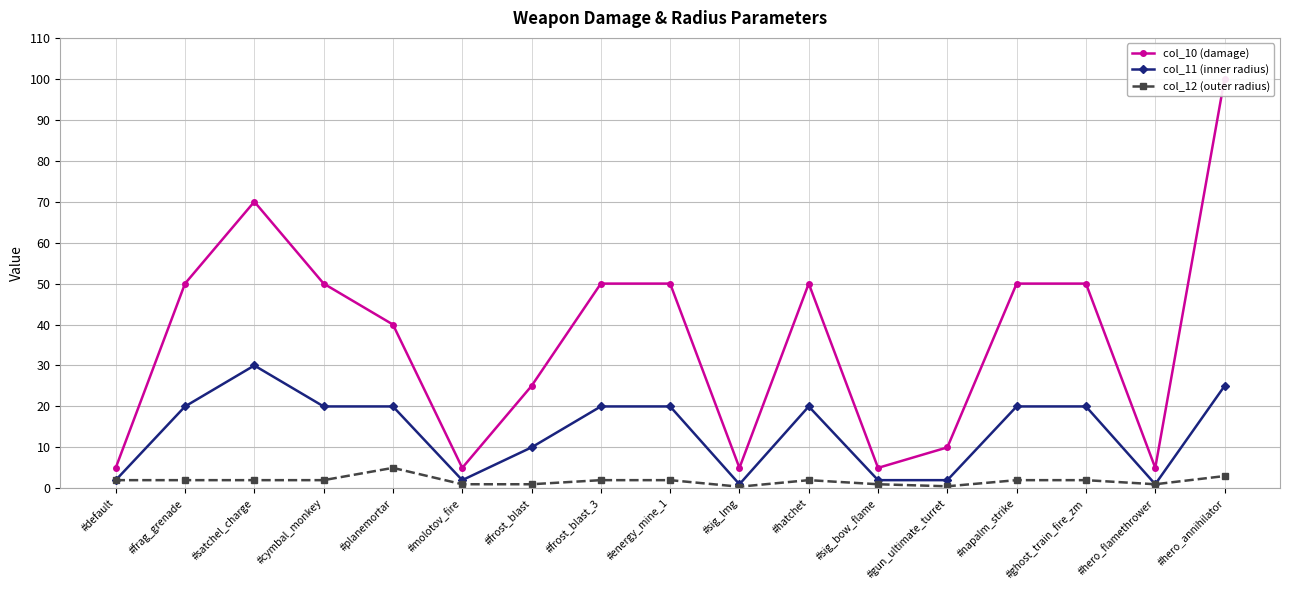

What is the total value across all series at #ghost_train_fire_zm?

72.0